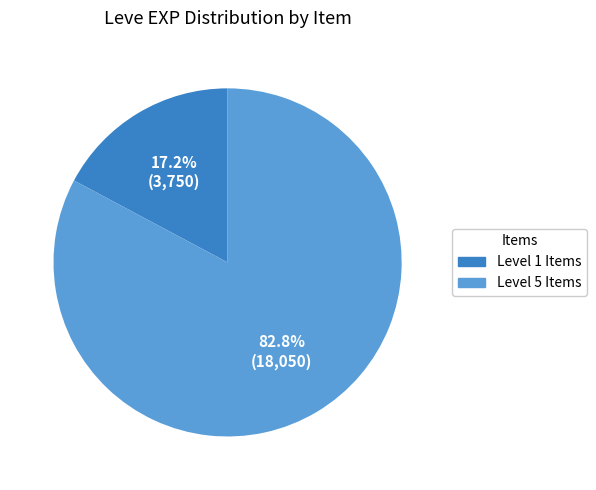

Is there any slice that represents more than half of the pie?

Yes